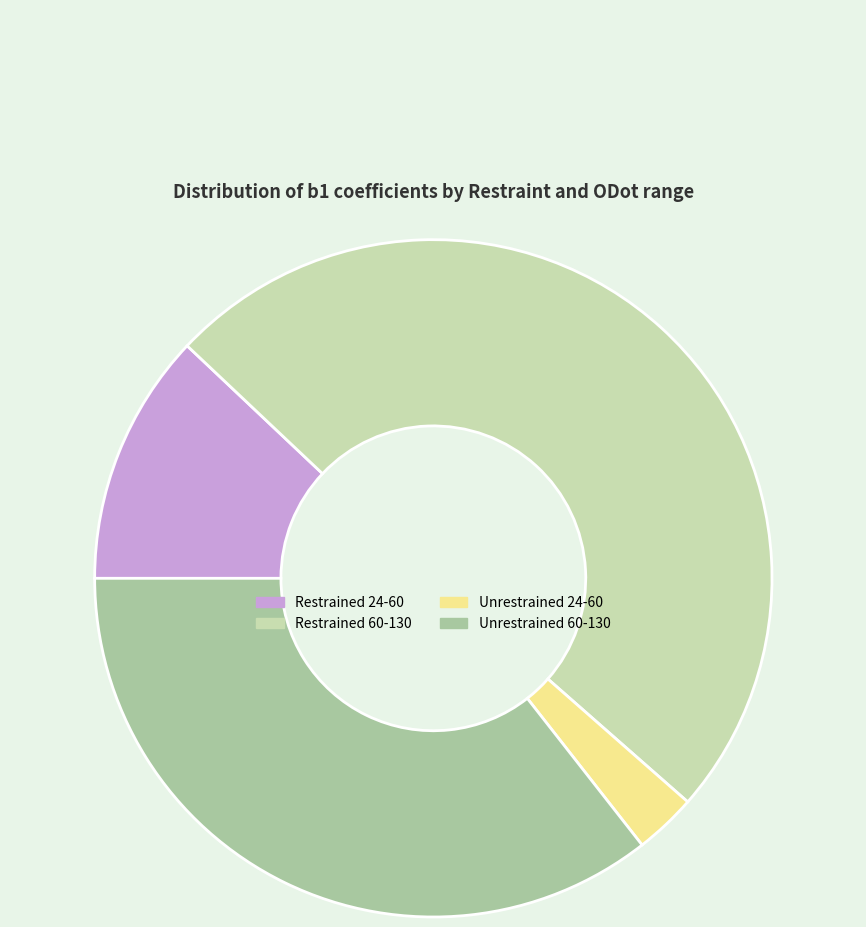

Is there any slice that represents more than half of the pie?

No